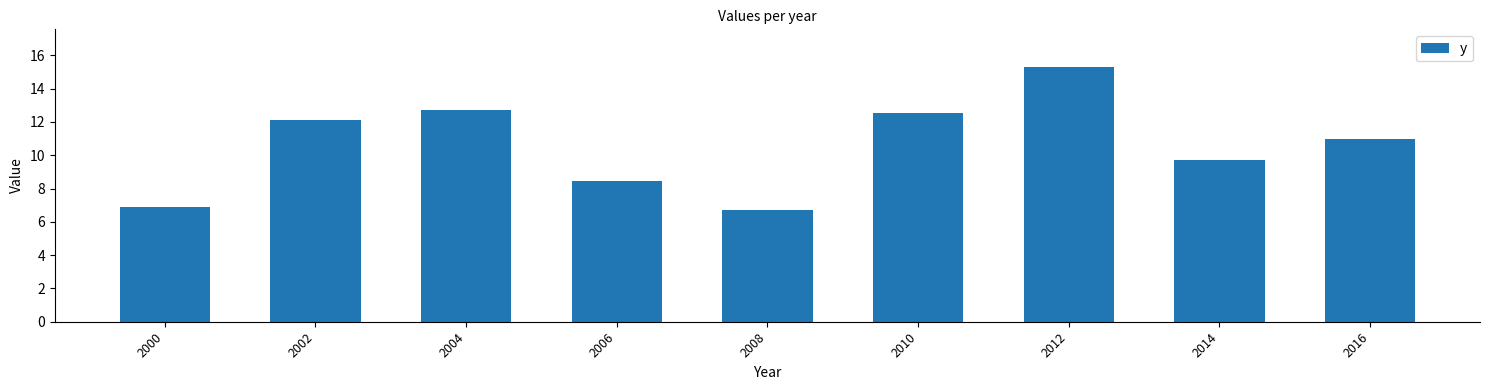

Rank the categories by value from lowest to highest.

2008, 2000, 2006, 2014, 2016, 2002, 2010, 2004, 2012